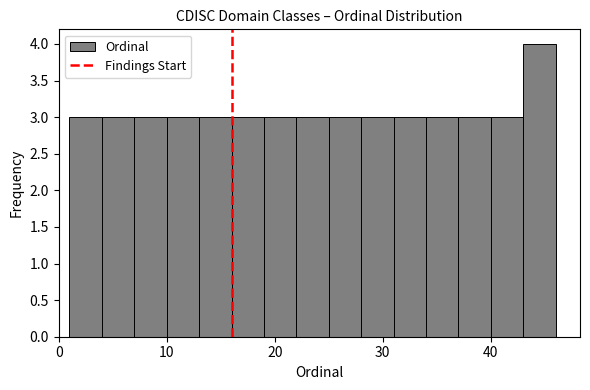

Around what value on the x-axis is the tallest bar? Give the approximate position of its centre, as read against the axis.

45